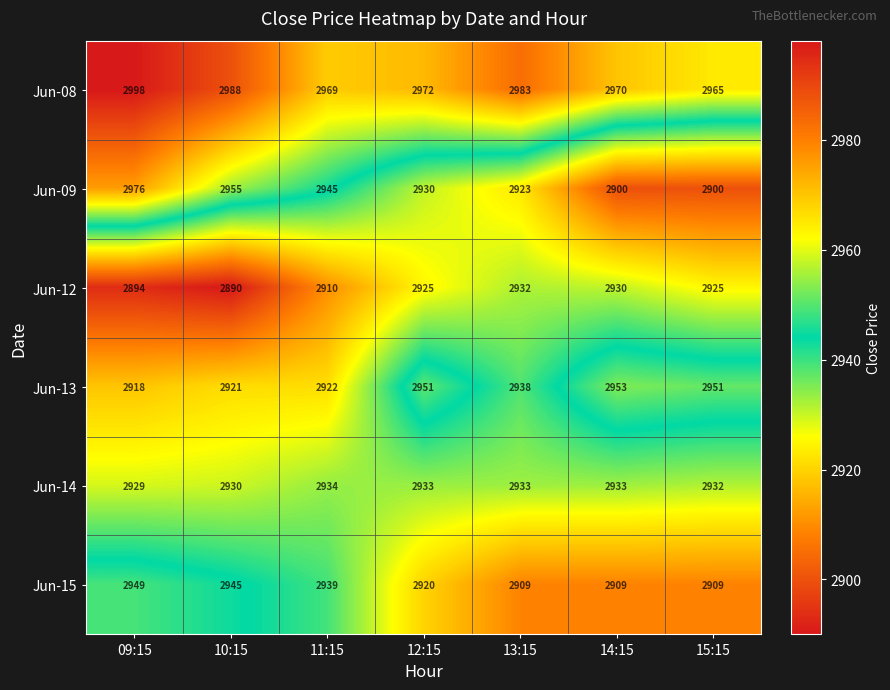

What is the total value across all series at 11:15?

17619